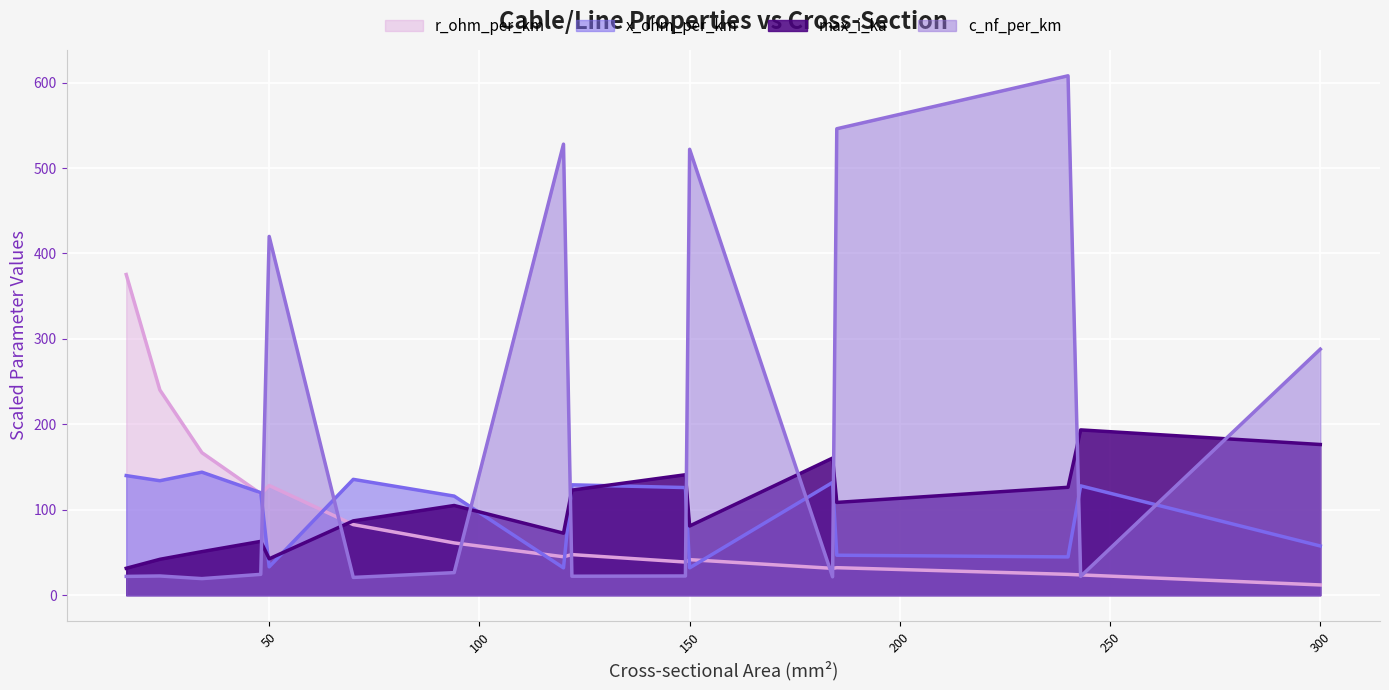

Which series has the largest total across all categories?

c_nf_per_km